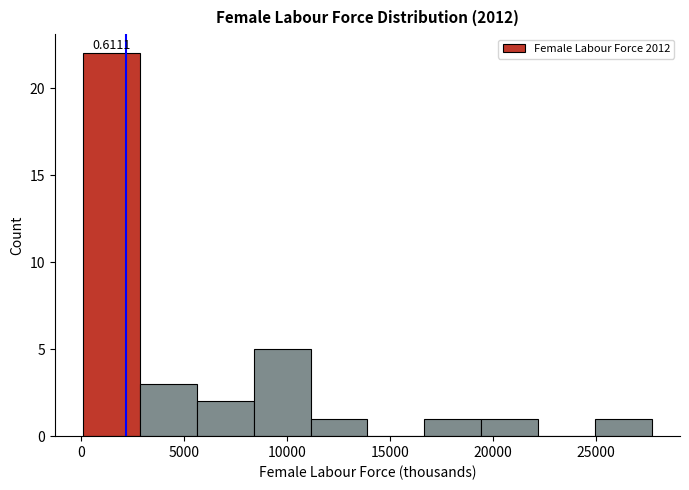

Over which range of the x-axis is the bar tallest?

0 to 3000